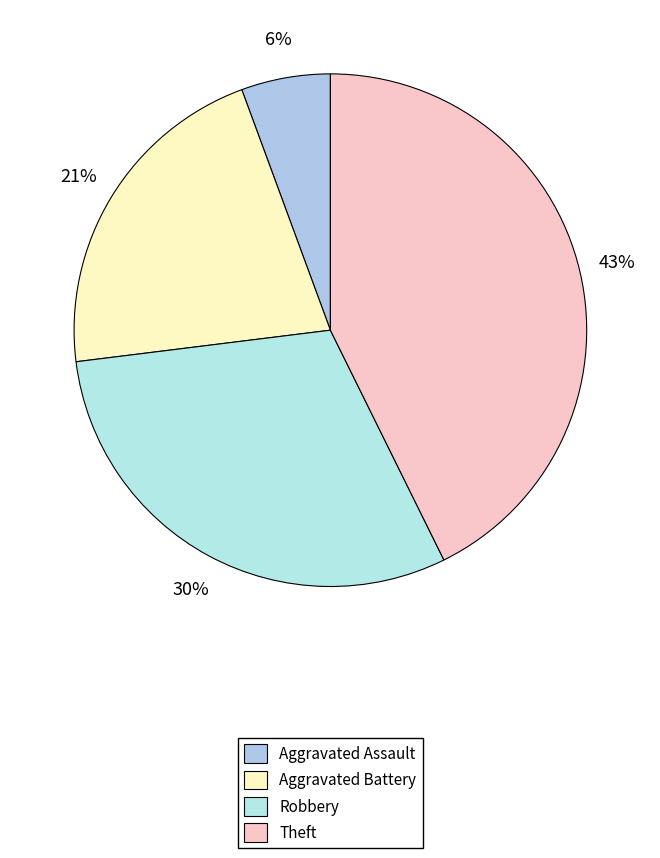

Which slice is the largest?

Theft